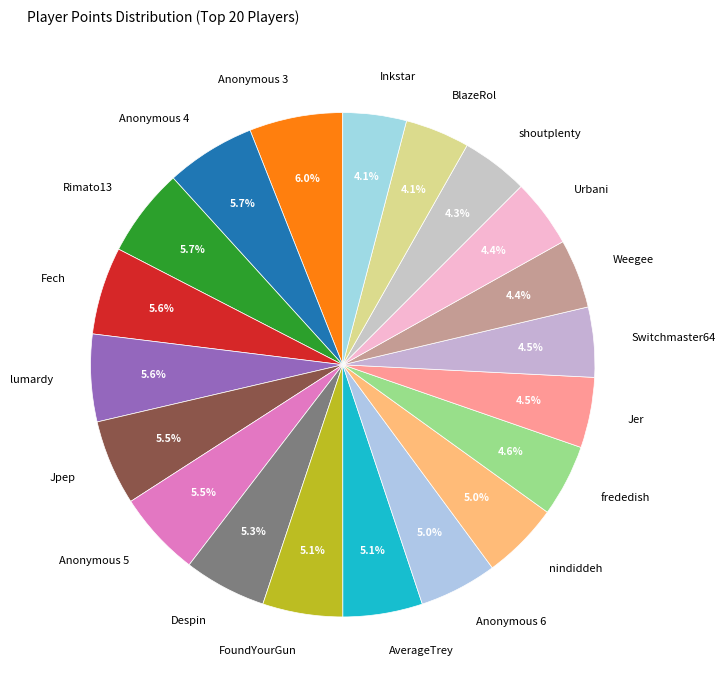

What portion of the pie excludes Weegee?

95.6%